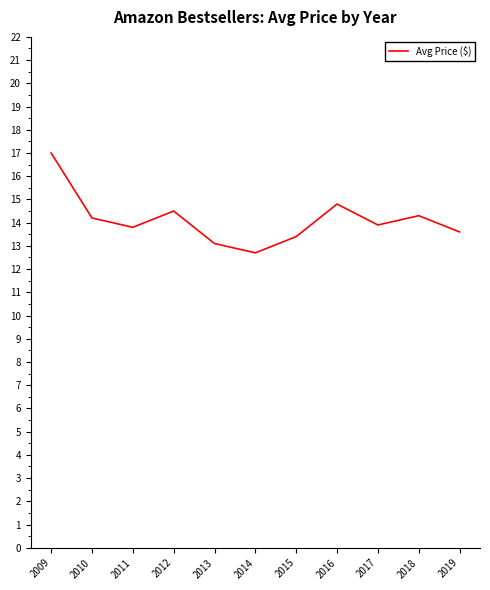

The value at 2014 is 12.7. True or false?

True